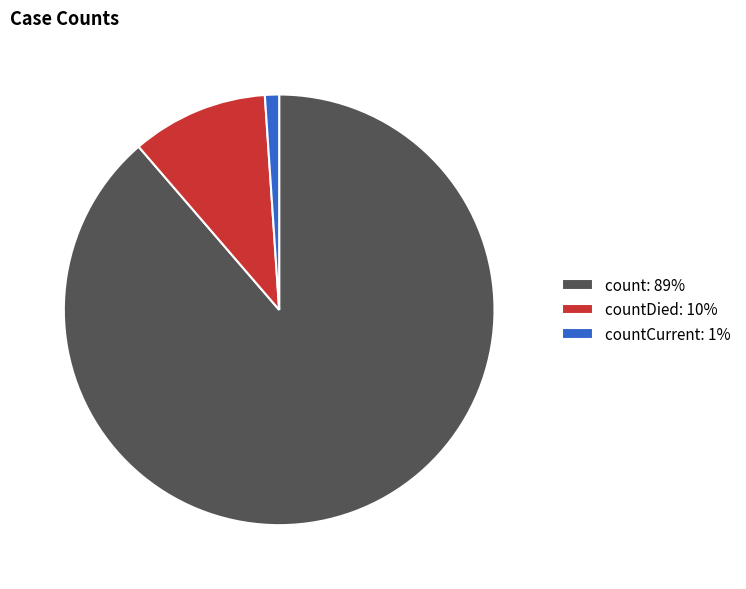

The countCurrent: 1% slice represents 1% of the pie. True or false?

True